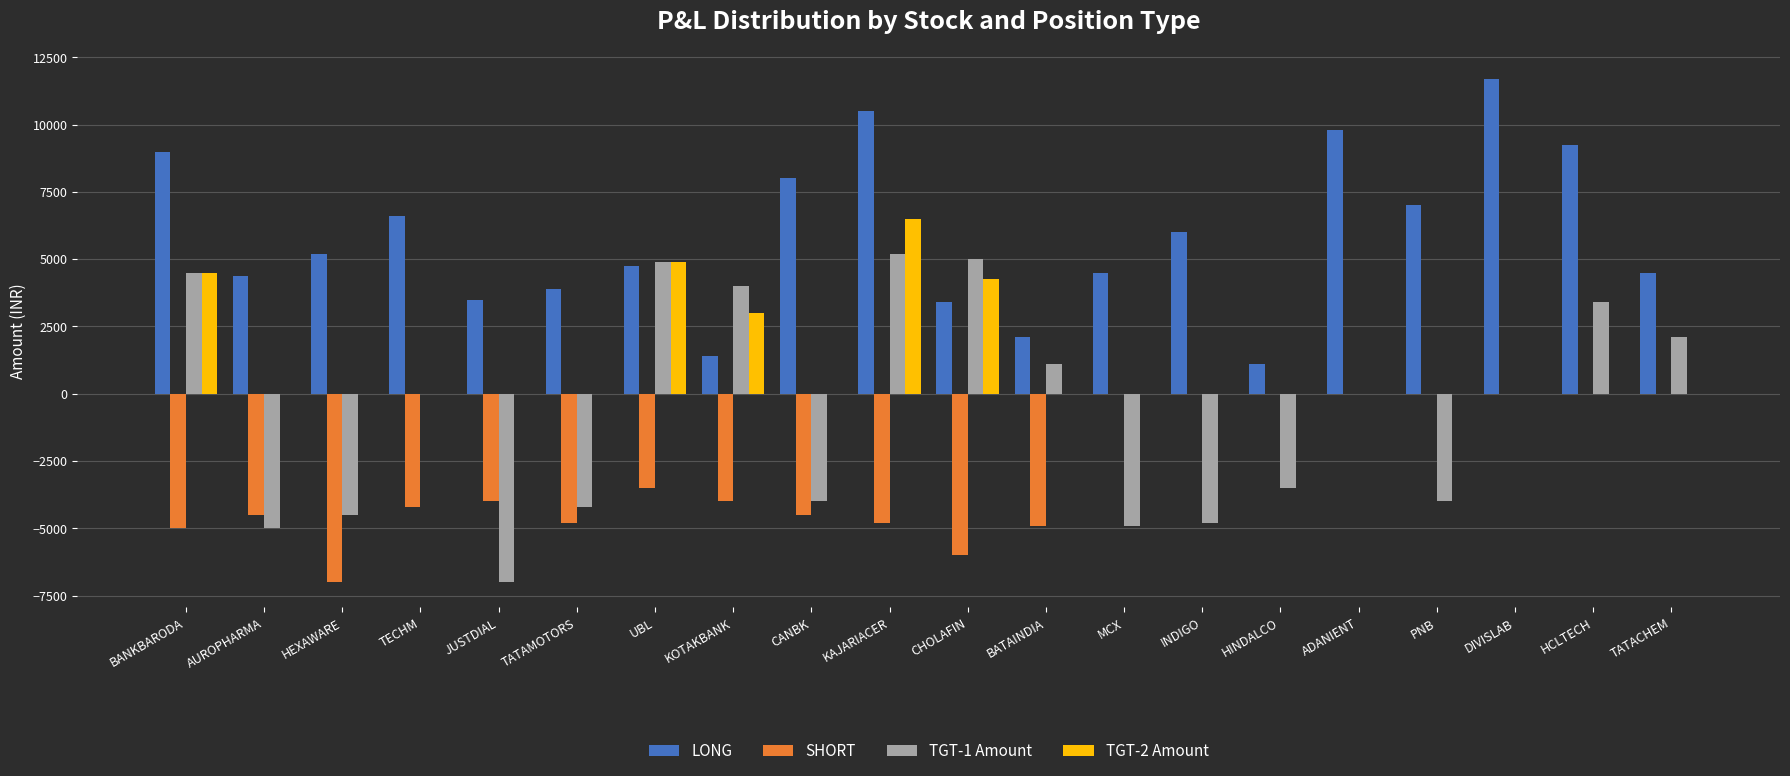

Which series has the largest total across all categories?

LONG